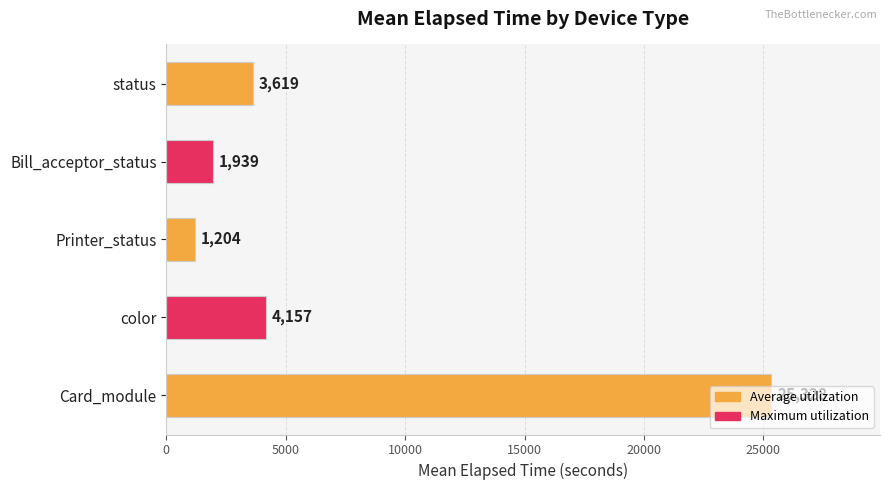

What is the sum of all values?

36247